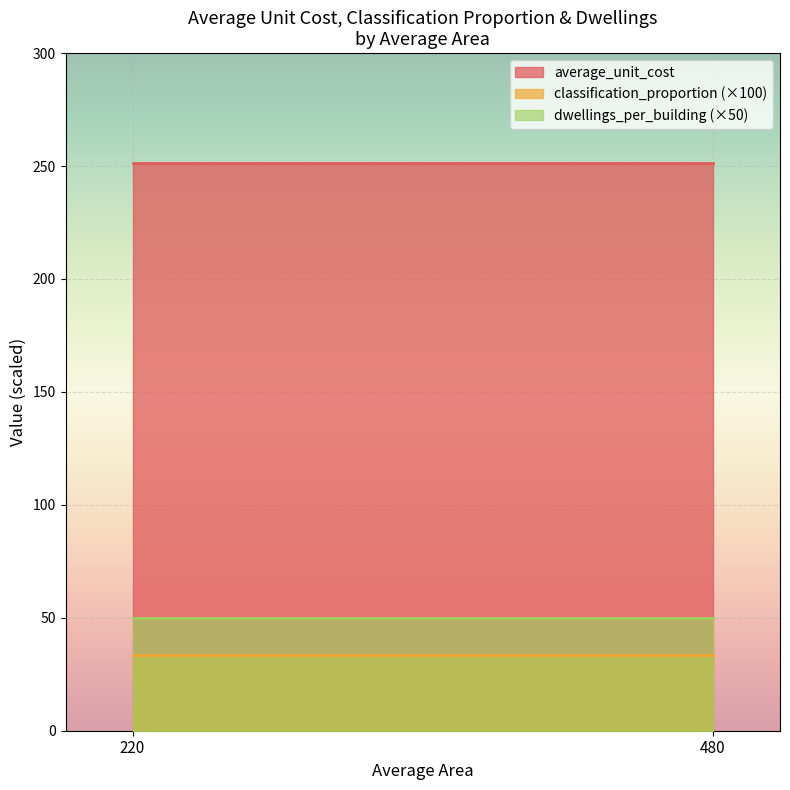

True or false: average_unit_cost and dwellings_per_building cross at least once.

False